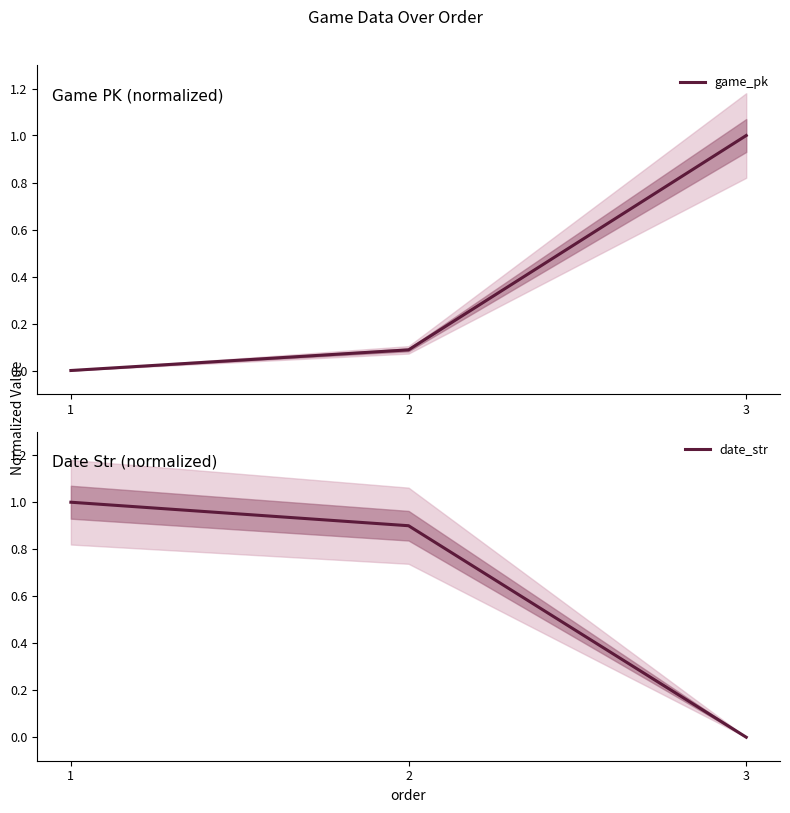

At how many categories does at least one series exceed 0?

3